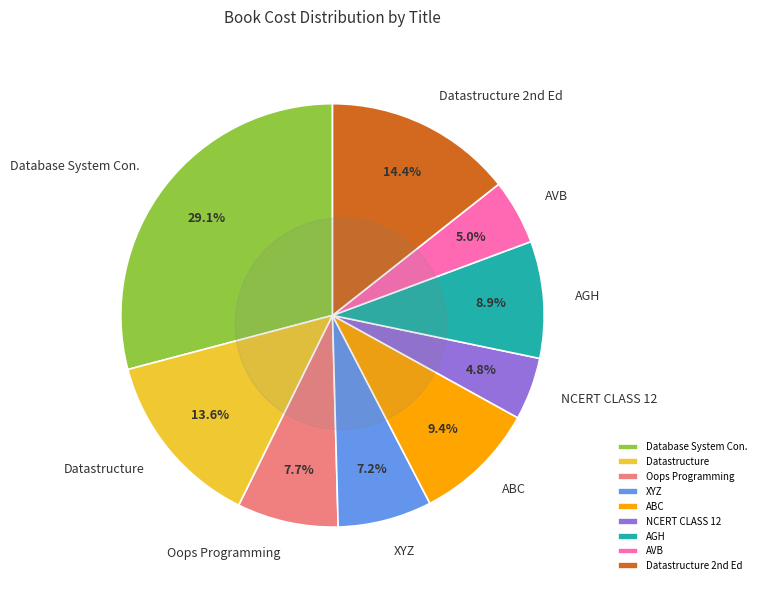

What percentage is NOT represented by XYZ?

92.8%